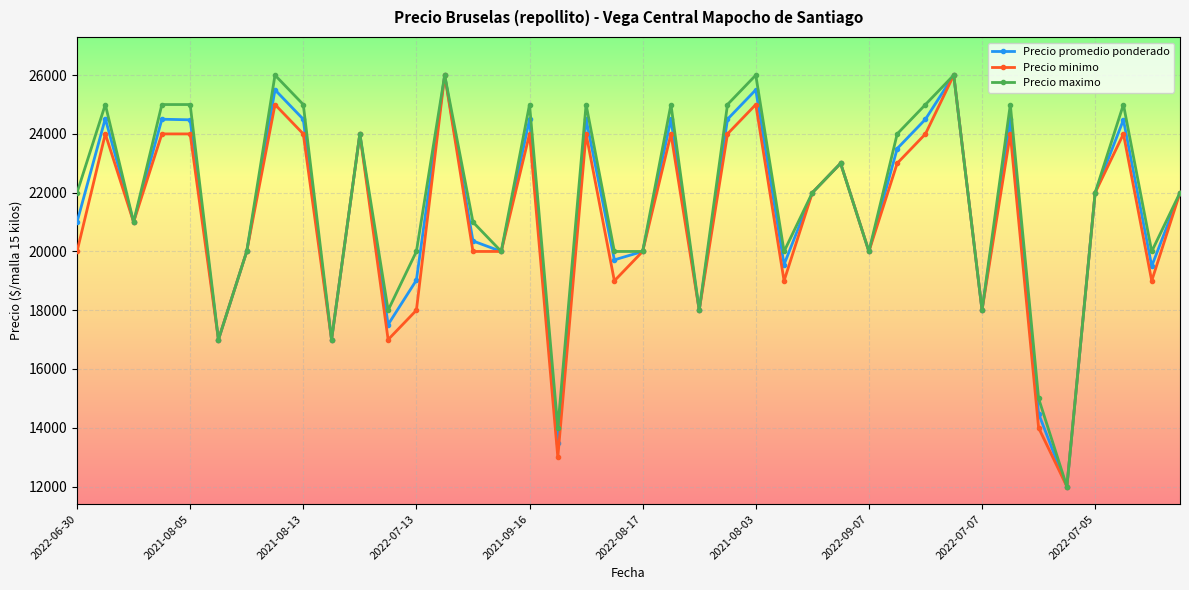

True or false: Precio maximo has more than 2 interior local peaks.

True